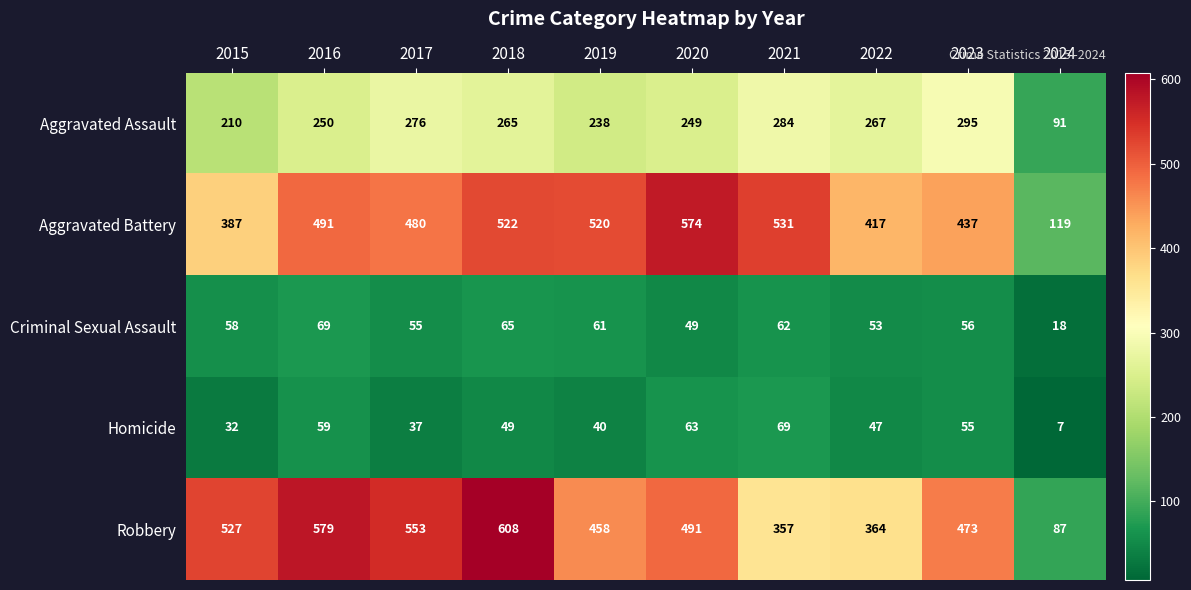

At which label does Aggravated Battery reach its peak?

2020